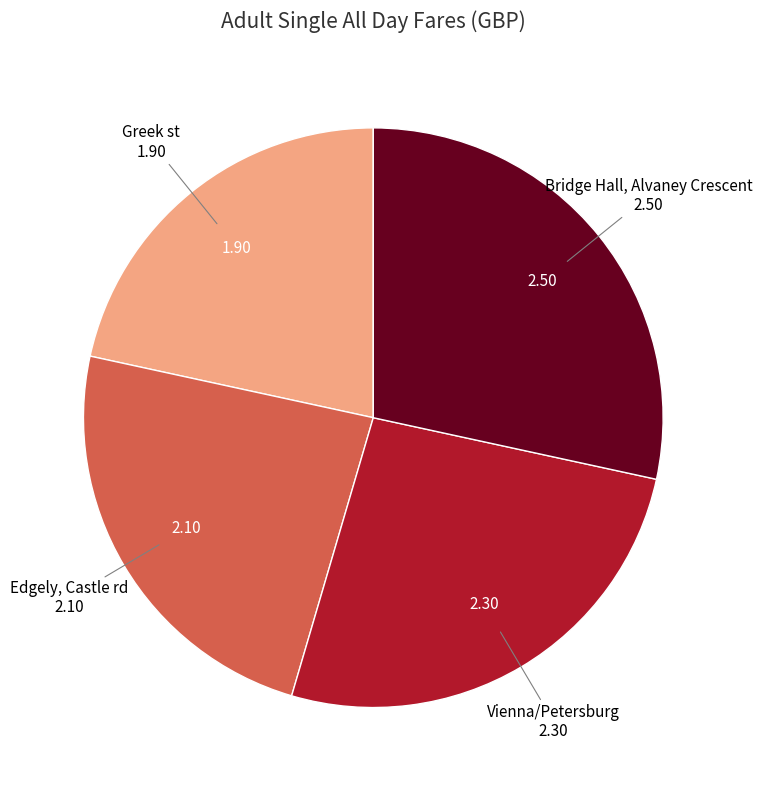

Which has a higher value, Edgely, Castle rd or Bridge Hall, Alvaney Crescent?

Bridge Hall, Alvaney Crescent